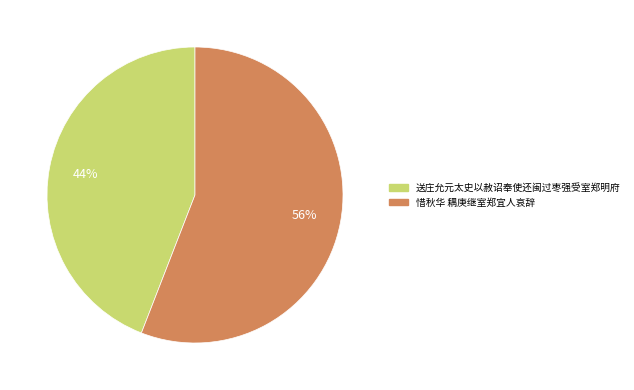

Which category accounts for the majority?

惜秋华 耦庚继室郑宜人哀辞